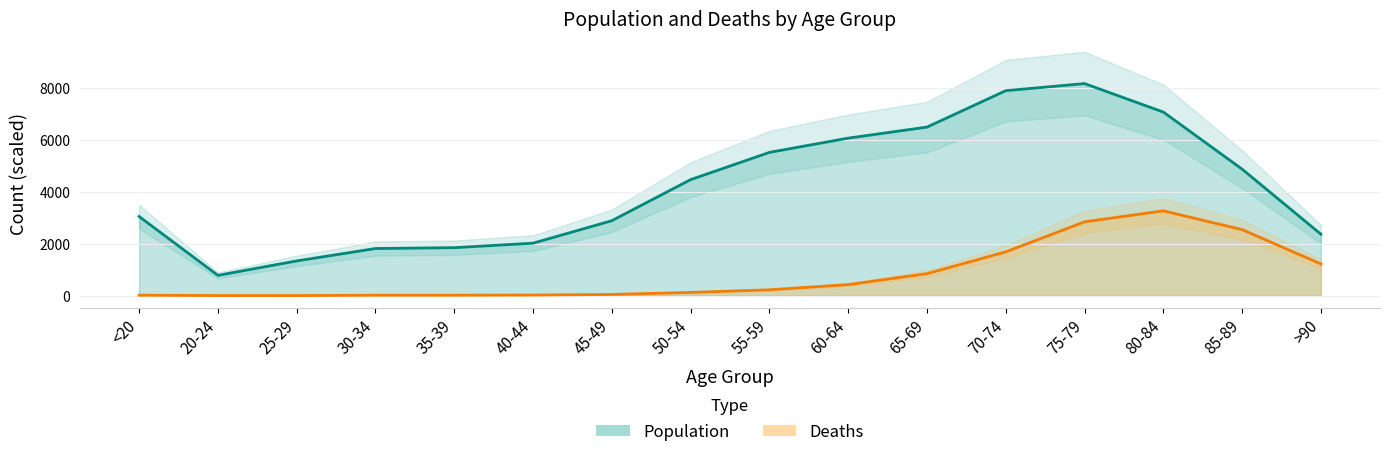

What is the label of the 11th point from the right?

40-44